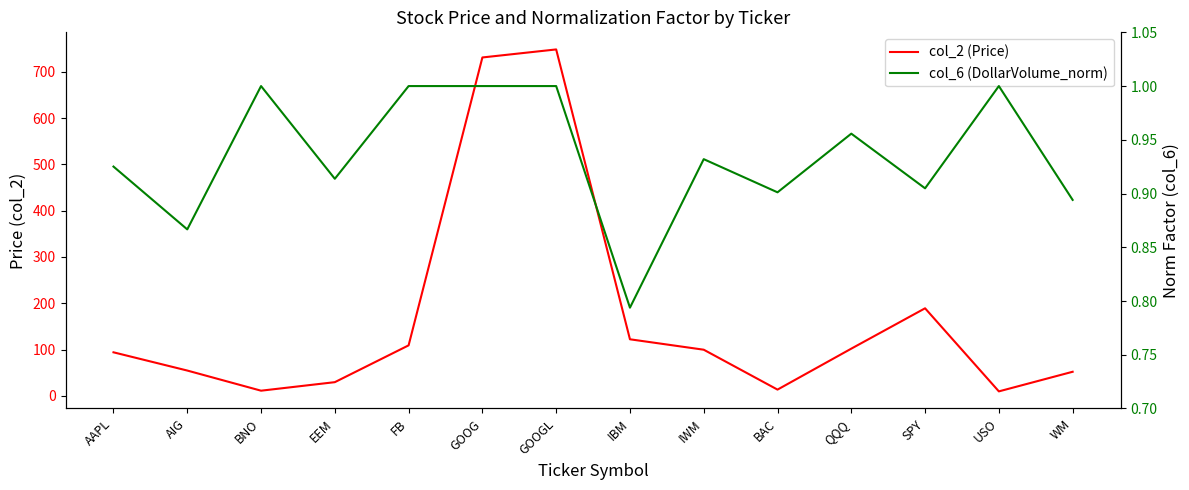

At how many categories does at least one series exceed 364?

2